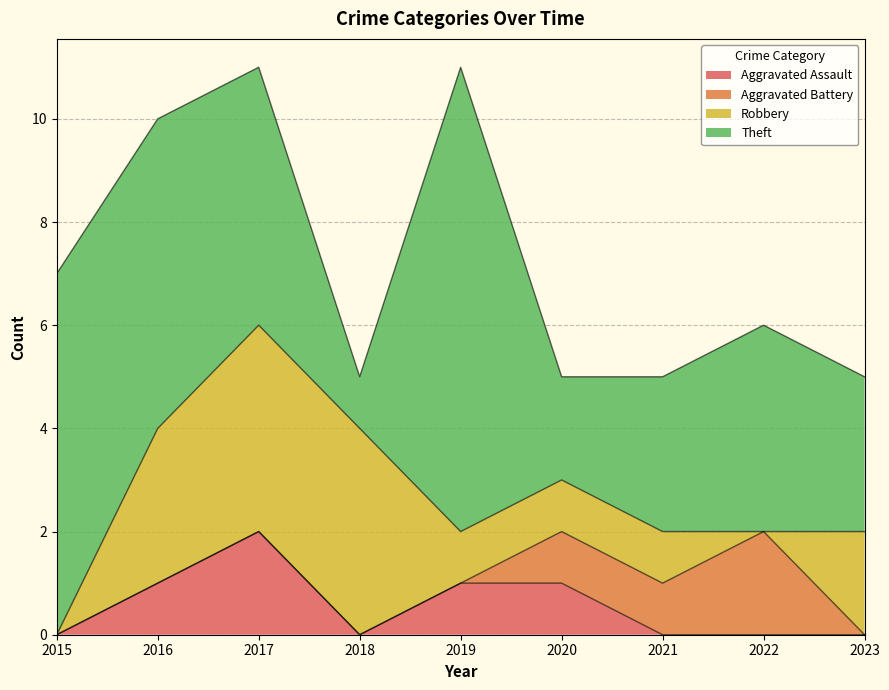

At how many categories does at least one series exceed 4?

4